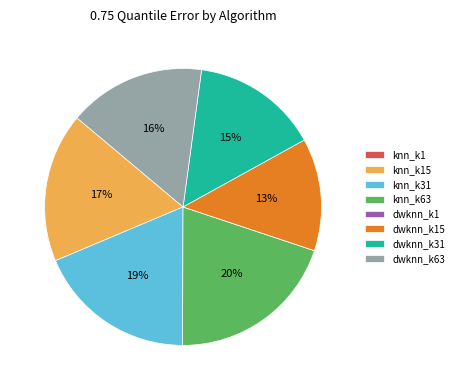

The dwknn_k31 slice represents 15% of the pie. True or false?

True